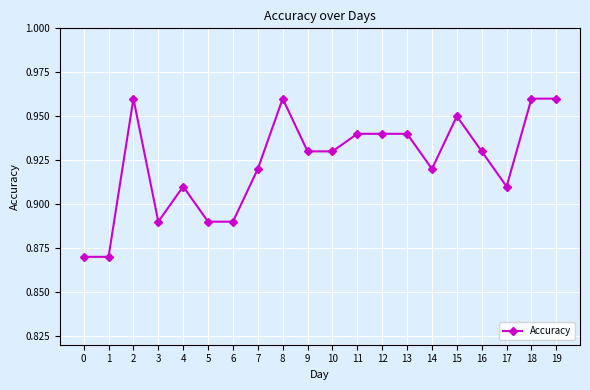

What is the sum of the values at 5 and 14?

1.8